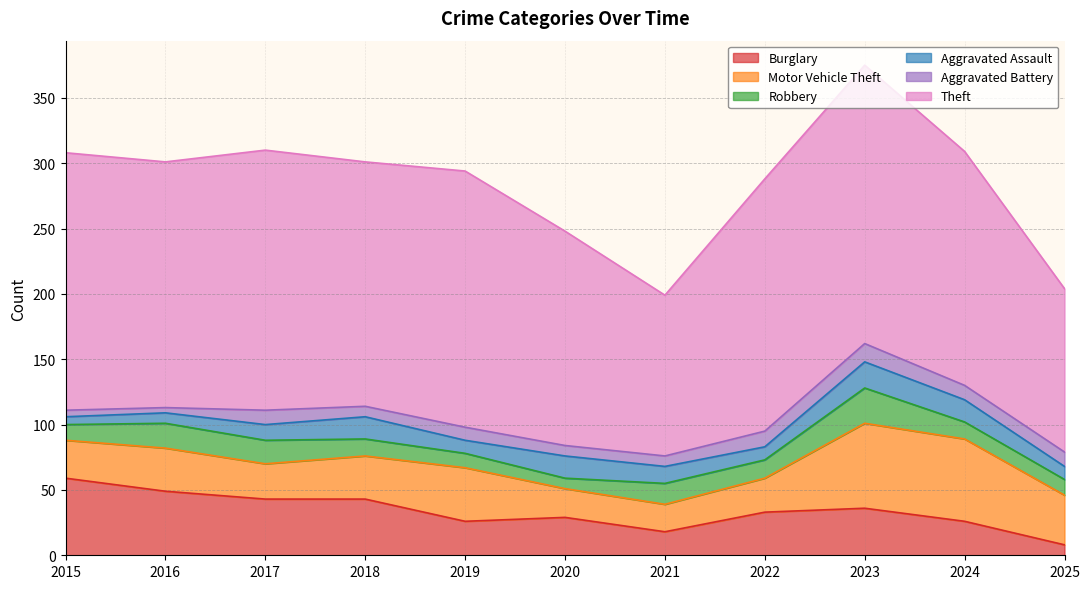

How many interior local peaks does the Burglary series have?

2